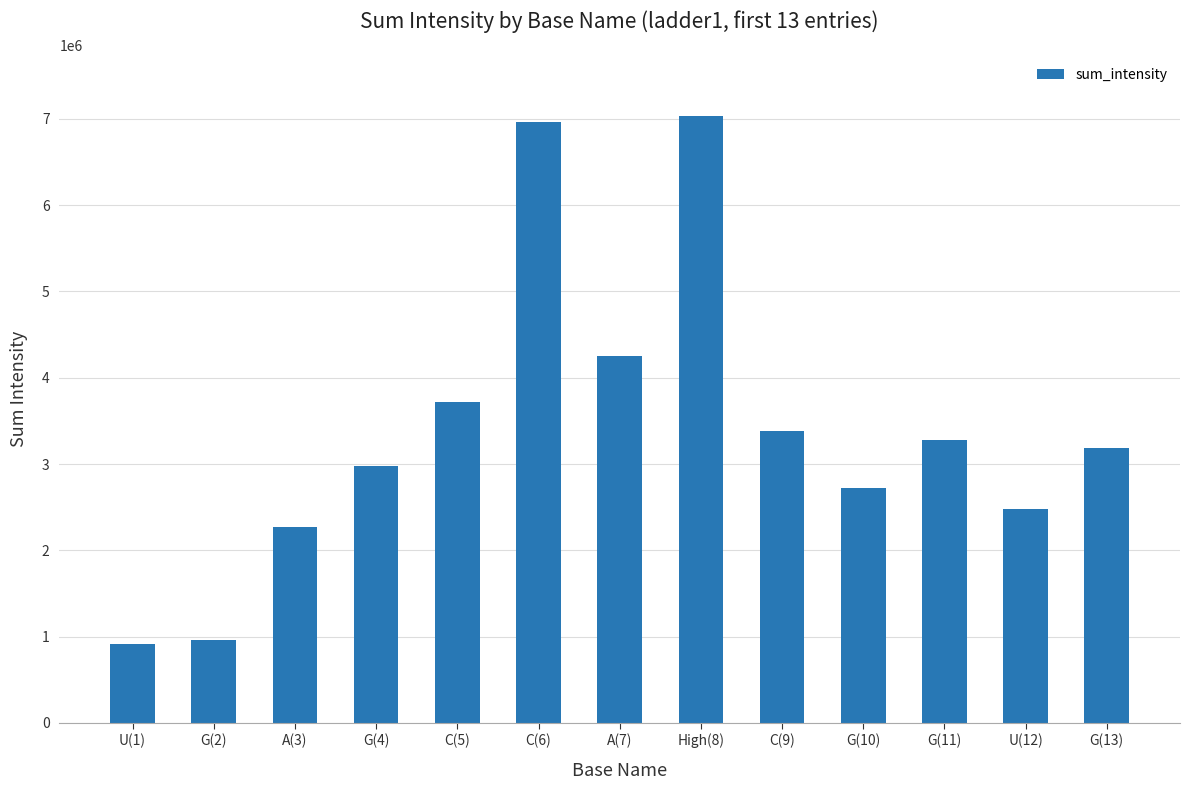

What is the approximate value at G(10)?

2724026.5